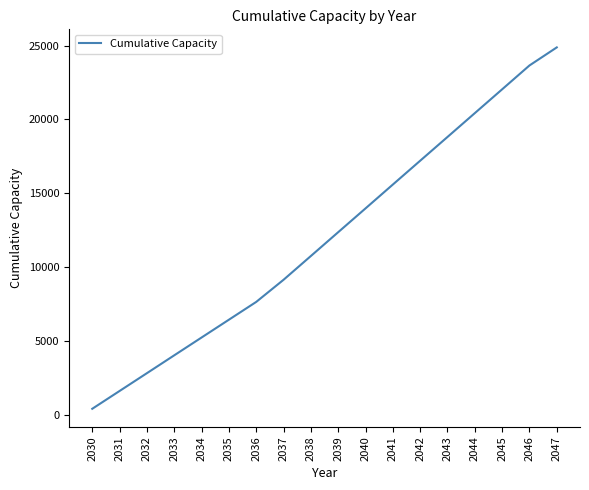

Rank the categories by value from lowest to highest.

2030, 2031, 2032, 2033, 2034, 2035, 2036, 2037, 2038, 2039, 2040, 2041, 2042, 2043, 2044, 2045, 2046, 2047